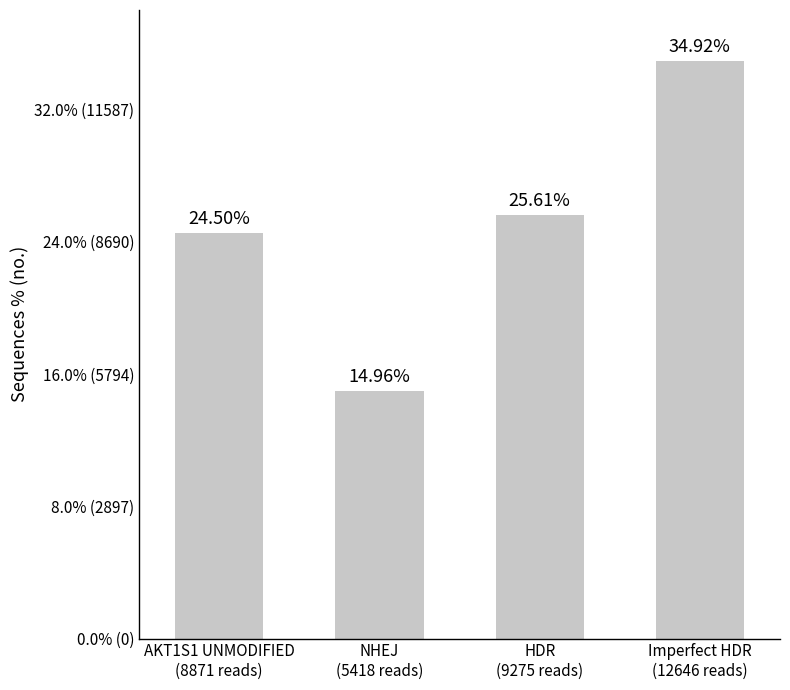

Rank the categories by value from lowest to highest.

NHEJ
(5418 reads), AKT1S1 UNMODIFIED
(8871 reads), HDR
(9275 reads), Imperfect HDR
(12646 reads)